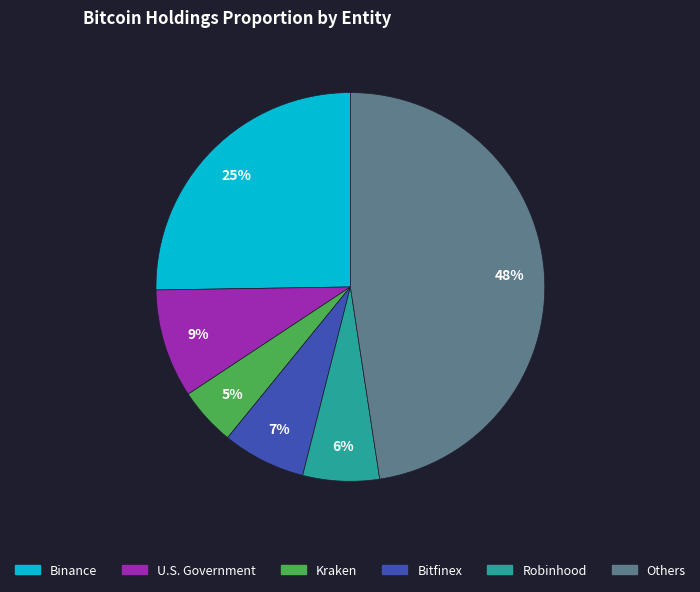

Is there any slice that represents more than half of the pie?

No